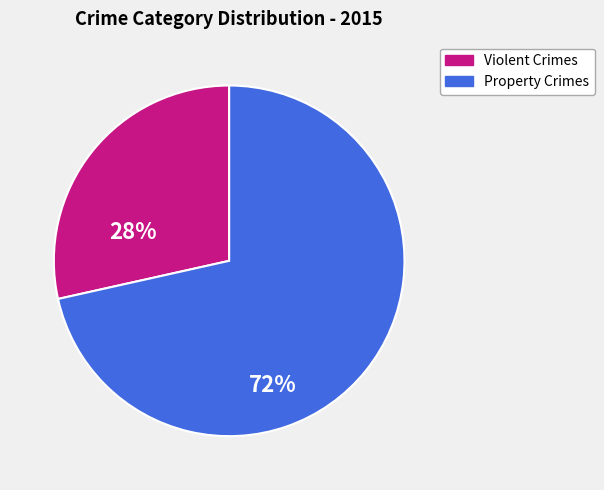

How many segments does this pie chart have?

2